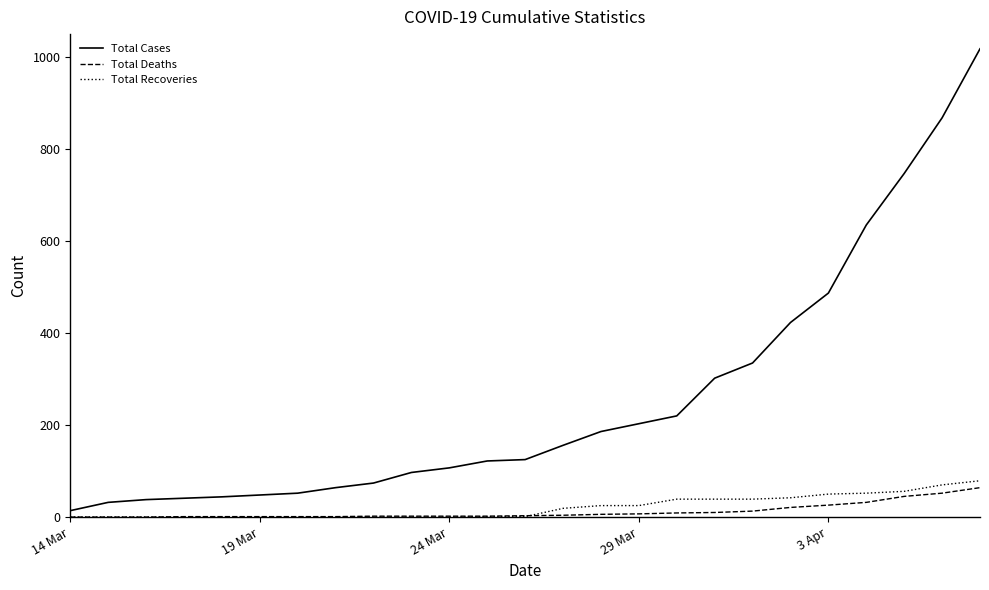

At how many categories does at least one series exceed 342?

6